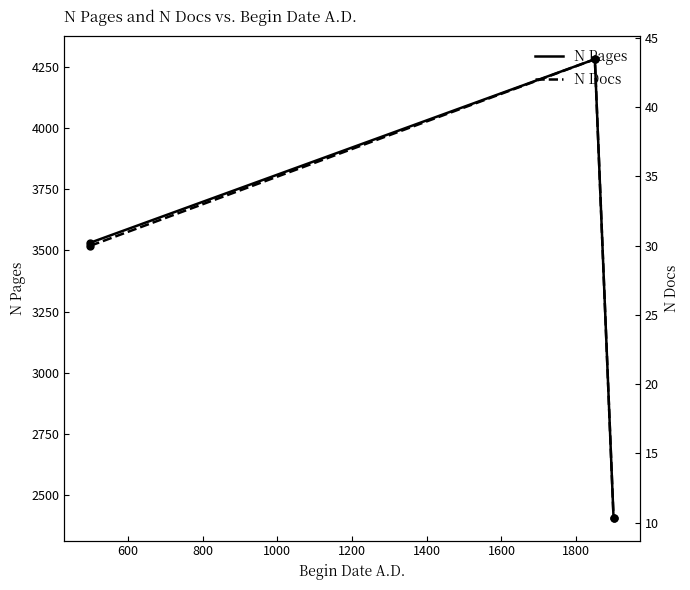

Which series has the largest total across all categories?

N Pages